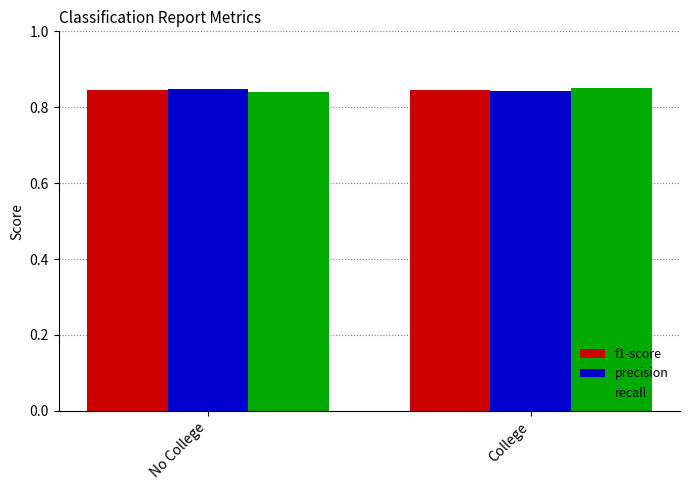

What is the sum of all f1-score values?

1.7